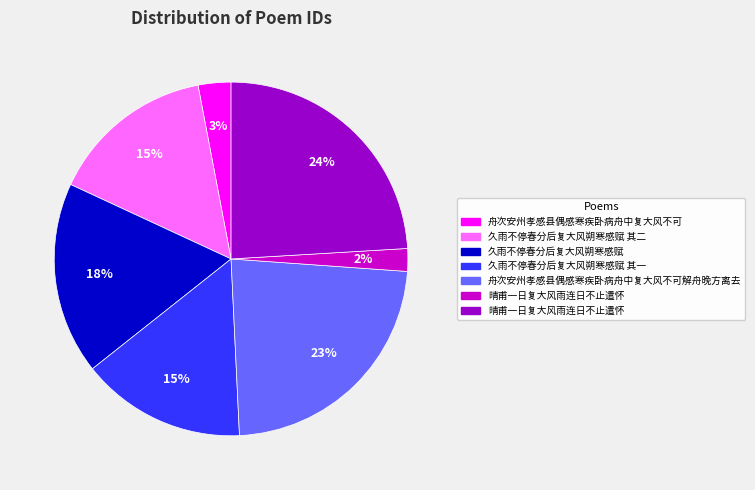

To the nearest percent, what is the average slice percentage?

14%